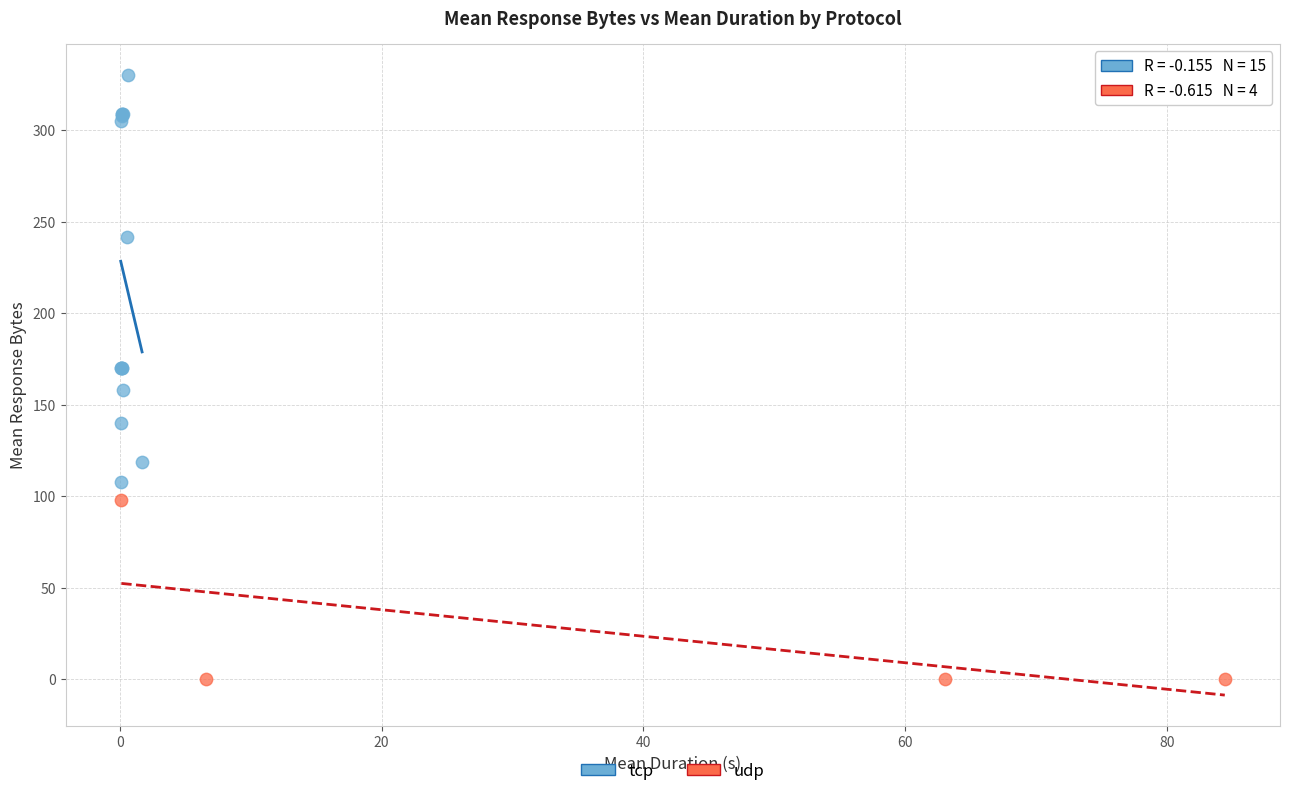

Which series has the largest Y range (max minus min)?

tcp